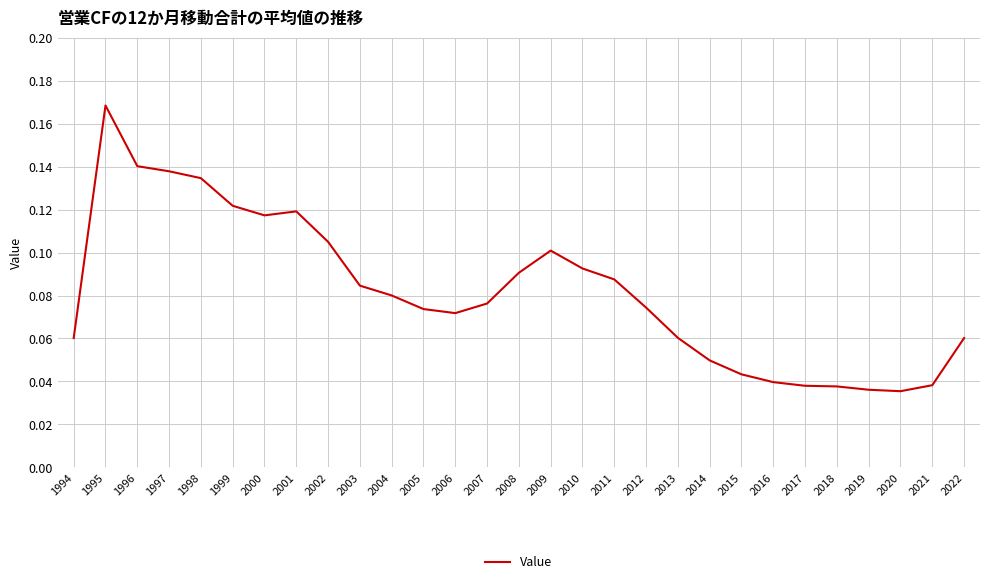

Which has a higher value, 2015 or 1994?

1994